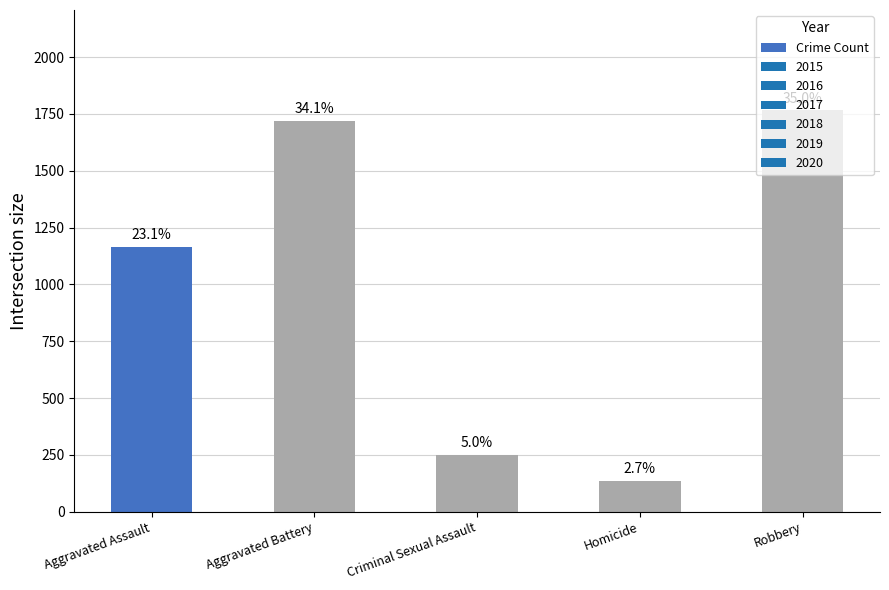

How many bars are there in total?

5